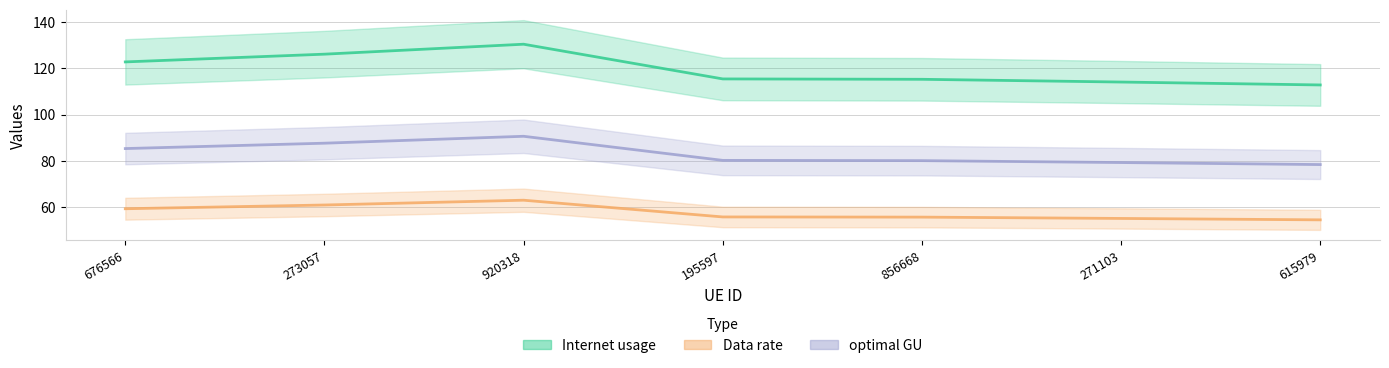

What is the difference between the maximum and second lowest values in the Data rate series?

7.9